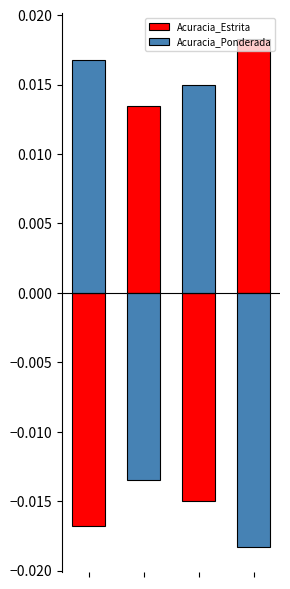

How many values in the Acuracia_Estrita series are below 0?

2